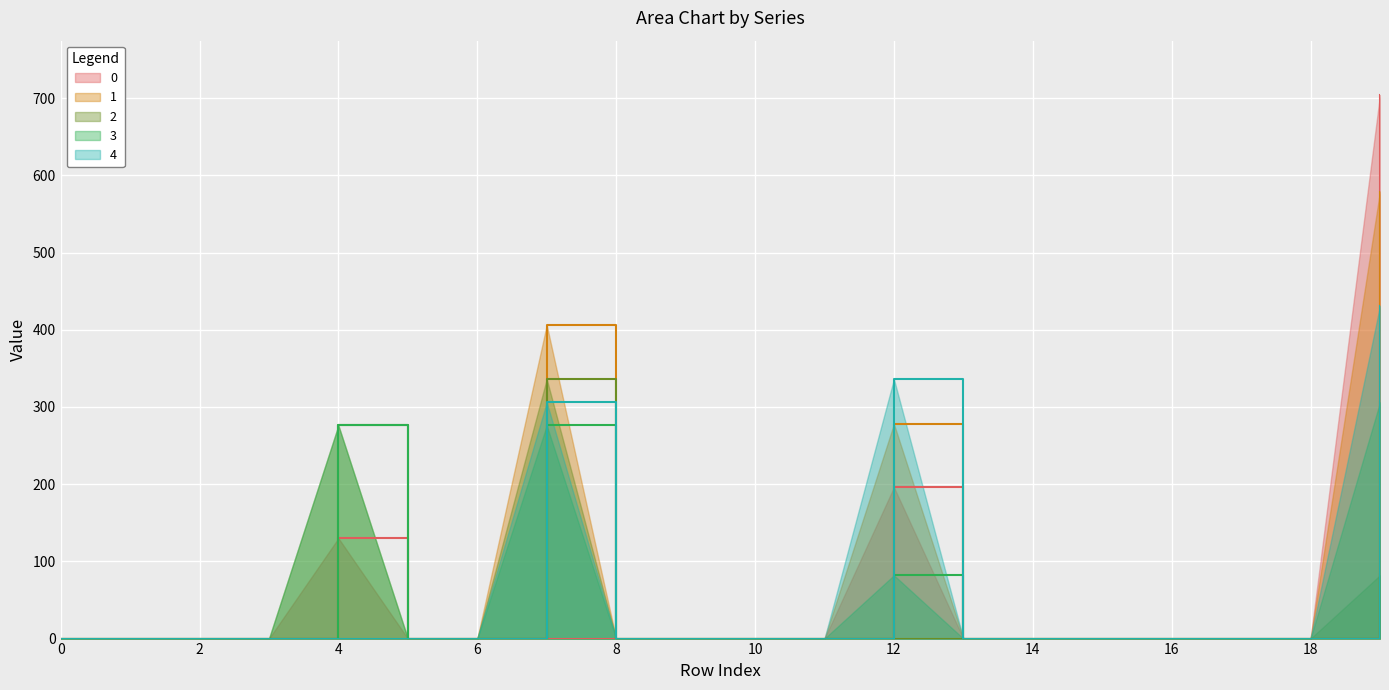

What is the difference between the maximum and minimum values in the 3 series?

306